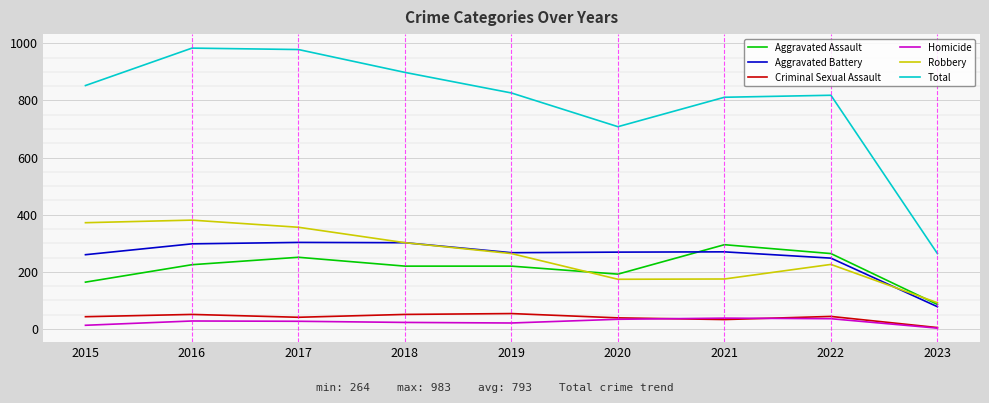

True or false: Aggravated Assault has a value of 140 at 2018.

False